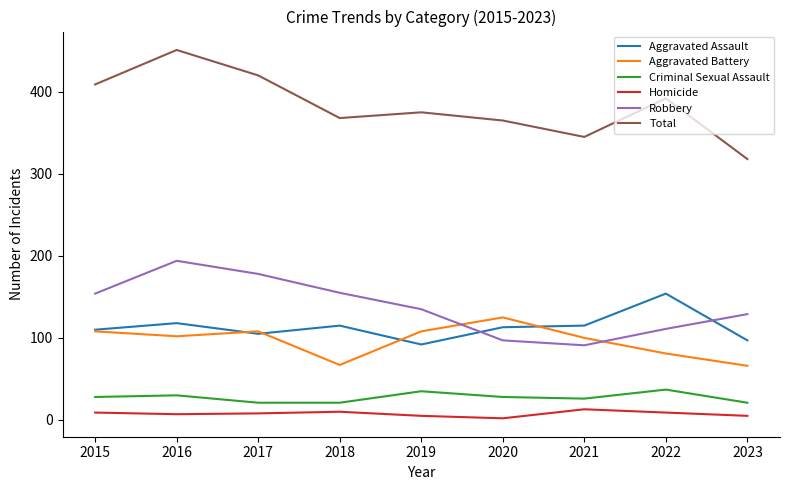

At which category is the sum across all series the highest?

2016